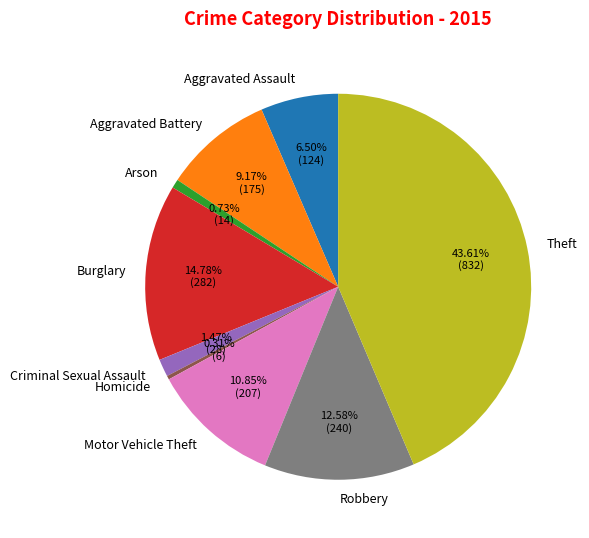

To the nearest percent, what portion does Burglary represent?

15%